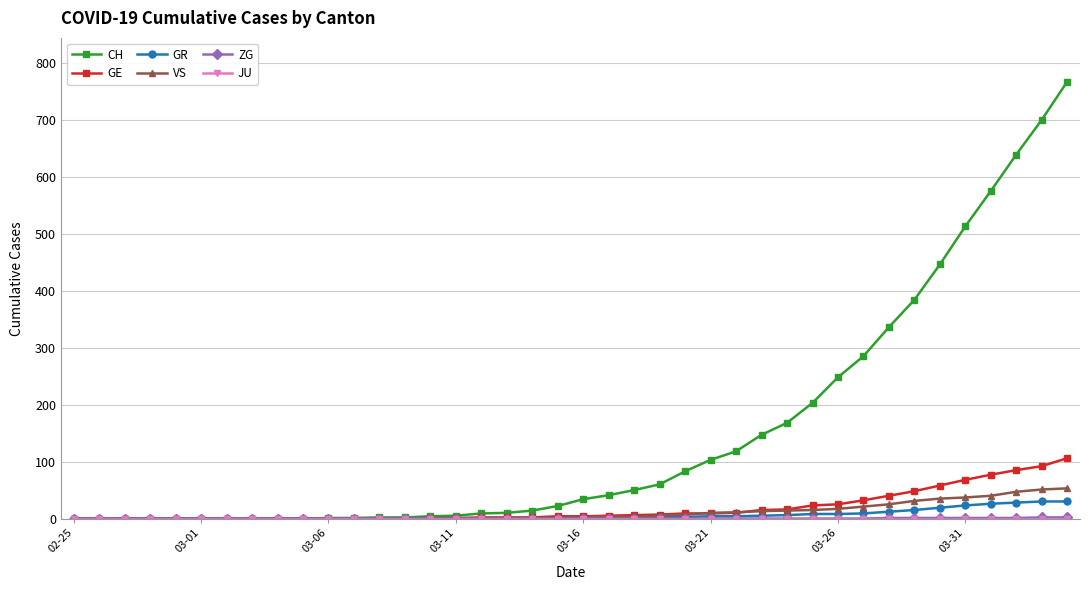

Which series has the largest total across all categories?

CH